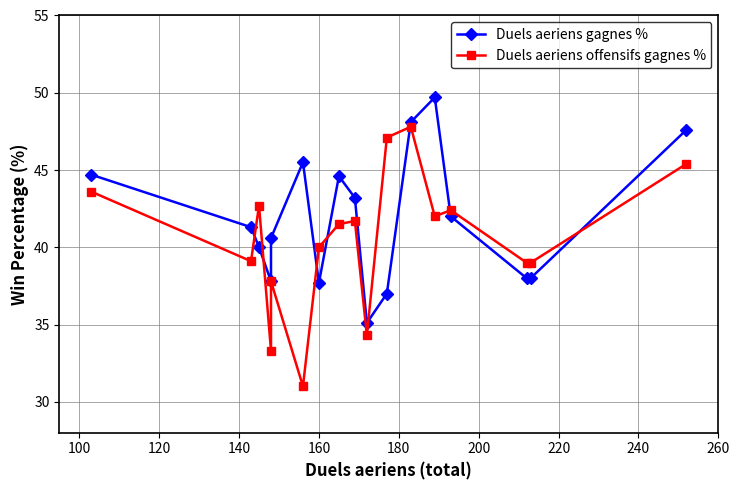

What is the minimum value shown in the chart?

31.0